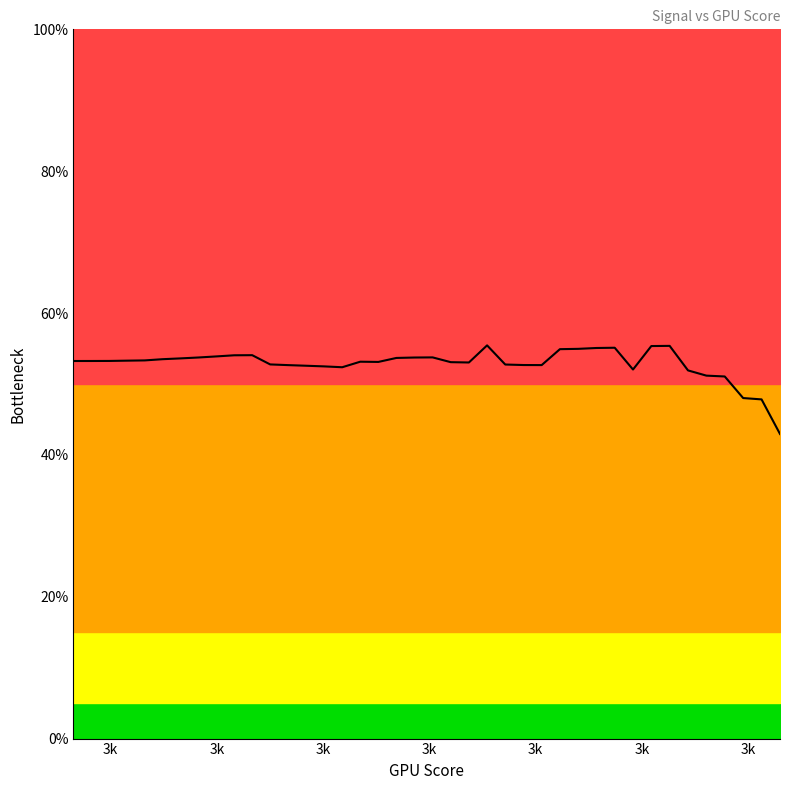

Reading right to left, extract all data points from this chart.

3805.9778175681213=0.4	3802.50872117824=0.5	3799.0427868219654=0.5	3795.580011617146=0.5	3792.120392684259=0.5	3788.663927146407=0.5	3785.2106121293123=0.6	3781.76044476132=0.6	3778.31342217339=0.5	3774.8695414990993=0.6	3771.4287998746368=0.6	3767.9911944388023=0.5	3764.5567223330017=0.5	3761.12538070125=0.5	3757.6971666901613=0.5	3754.2720774489517=0.5	3750.850110129439=0.6	3747.4312618860336=0.5	3744.0155298757386=0.5	3740.6029112581537=0.5	3737.1934031954615=0.5	3733.7870028524358=0.5	3730.3837073964323=0.5	3726.9835139973893=0.5	3723.5864198278246=0.5	3720.192422062832=0.5	3716.801517880083=0.5	3713.4137044598197=0.5	3710.0289789848543=0.5	3706.6473386405673=0.5	3703.268780614904=0.5	3699.893302098374=0.5	3696.520900284047=0.5	3693.1515723675516=0.5	3689.7853155470716=0.5	3686.4221270233456=0.5	3683.0620039996634=0.5	3679.7049436818634=0.5	3676.350943278333=0.5	3673.0=0.5